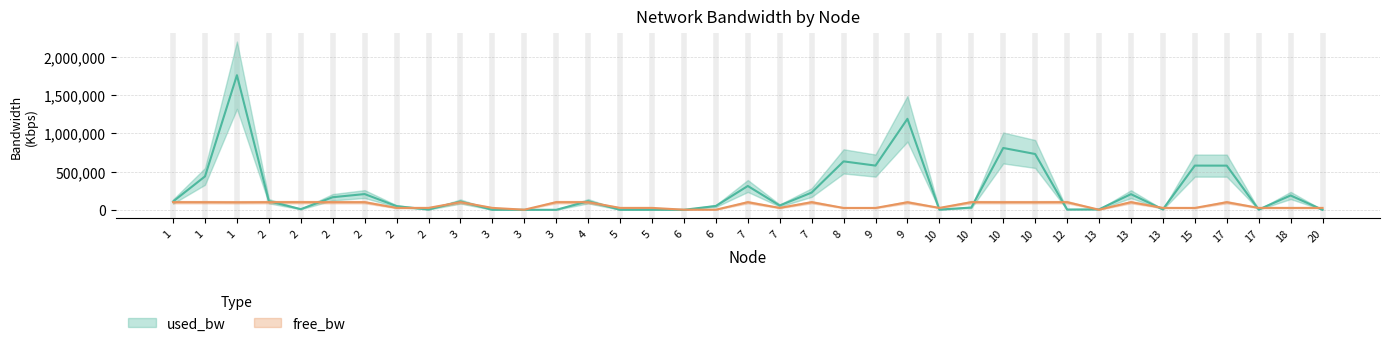

What are all the series names shown in the legend?

used_bw, free_bw